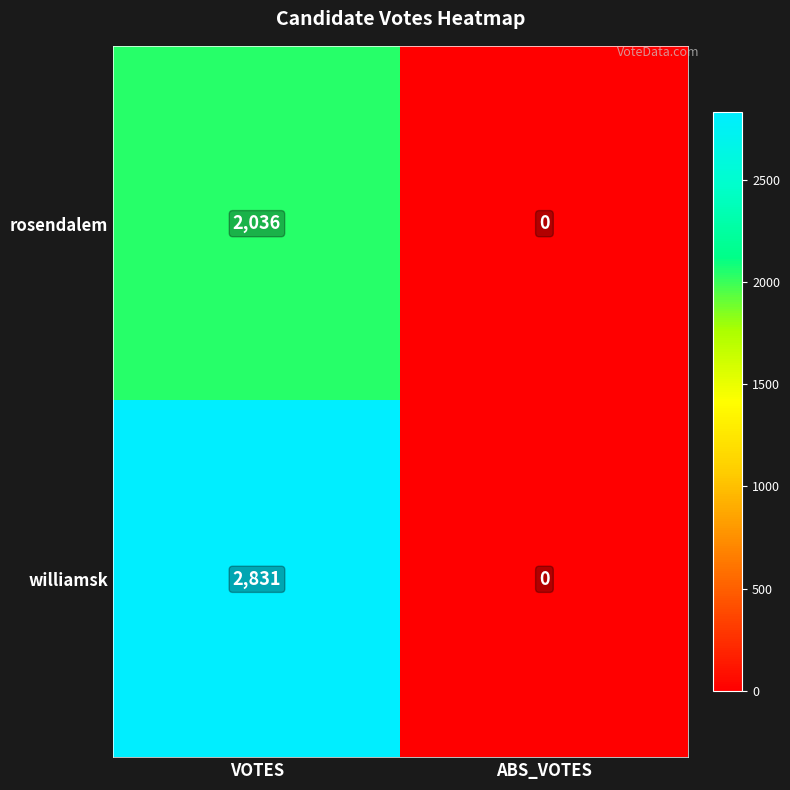

What is the total value across all series at VOTES?

4867